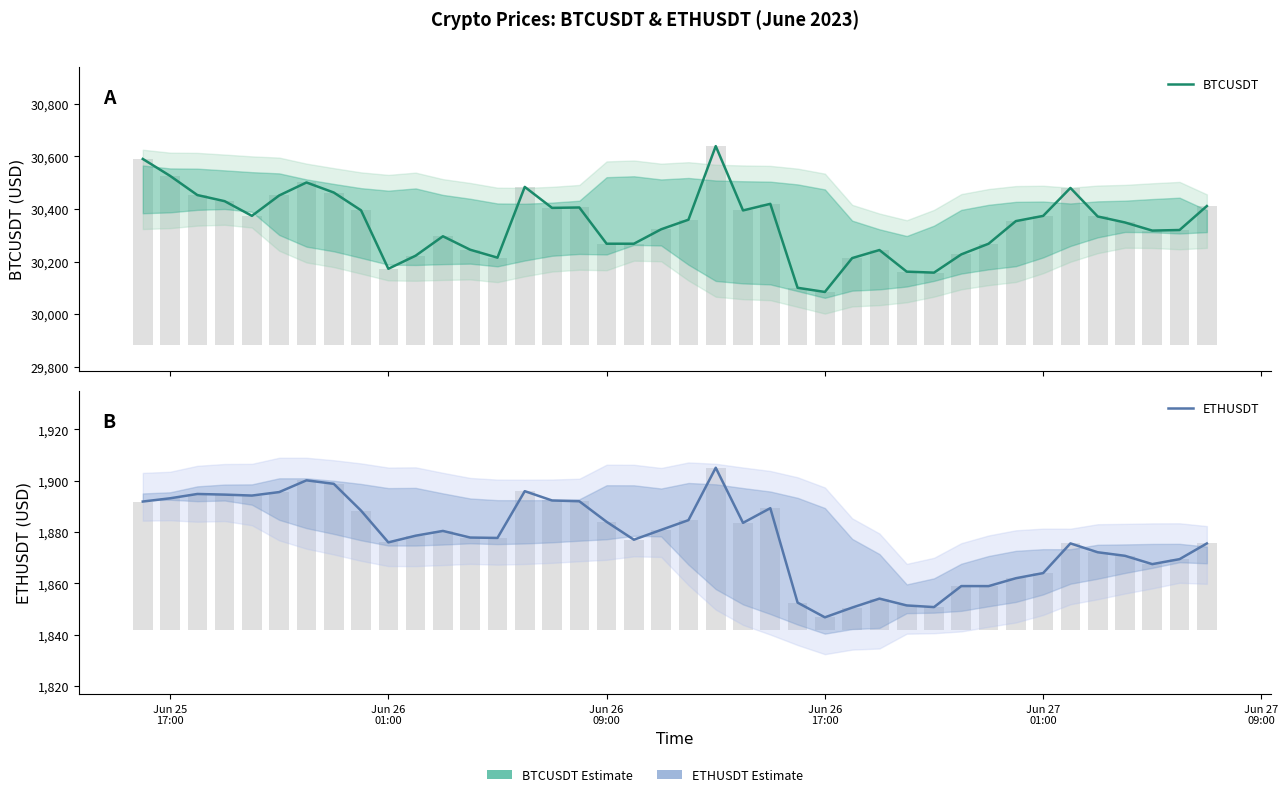

How many bars are there in each group?

2